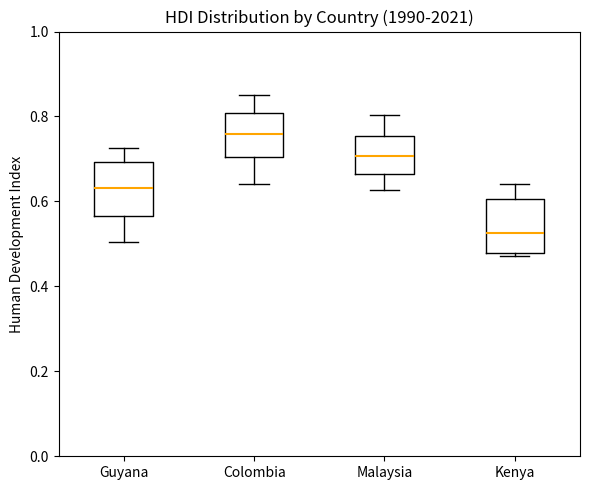

Reading left to right, transcribe this box plot: for each box, give where its median line is, the range the box spans, and where its two whiskers end, as read against the y-axis. The values are not printed on the chart, so give them approximately, as read against the axis.

Guyana: median 0.64, box 0.56 to 0.70, whiskers 0.50 to 0.72
Colombia: median 0.76, box 0.70 to 0.80, whiskers 0.64 to 0.86
Malaysia: median 0.70, box 0.66 to 0.76, whiskers 0.62 to 0.80
Kenya: median 0.52, box 0.48 to 0.60, whiskers 0.48 (just below the box's lower edge) to 0.64